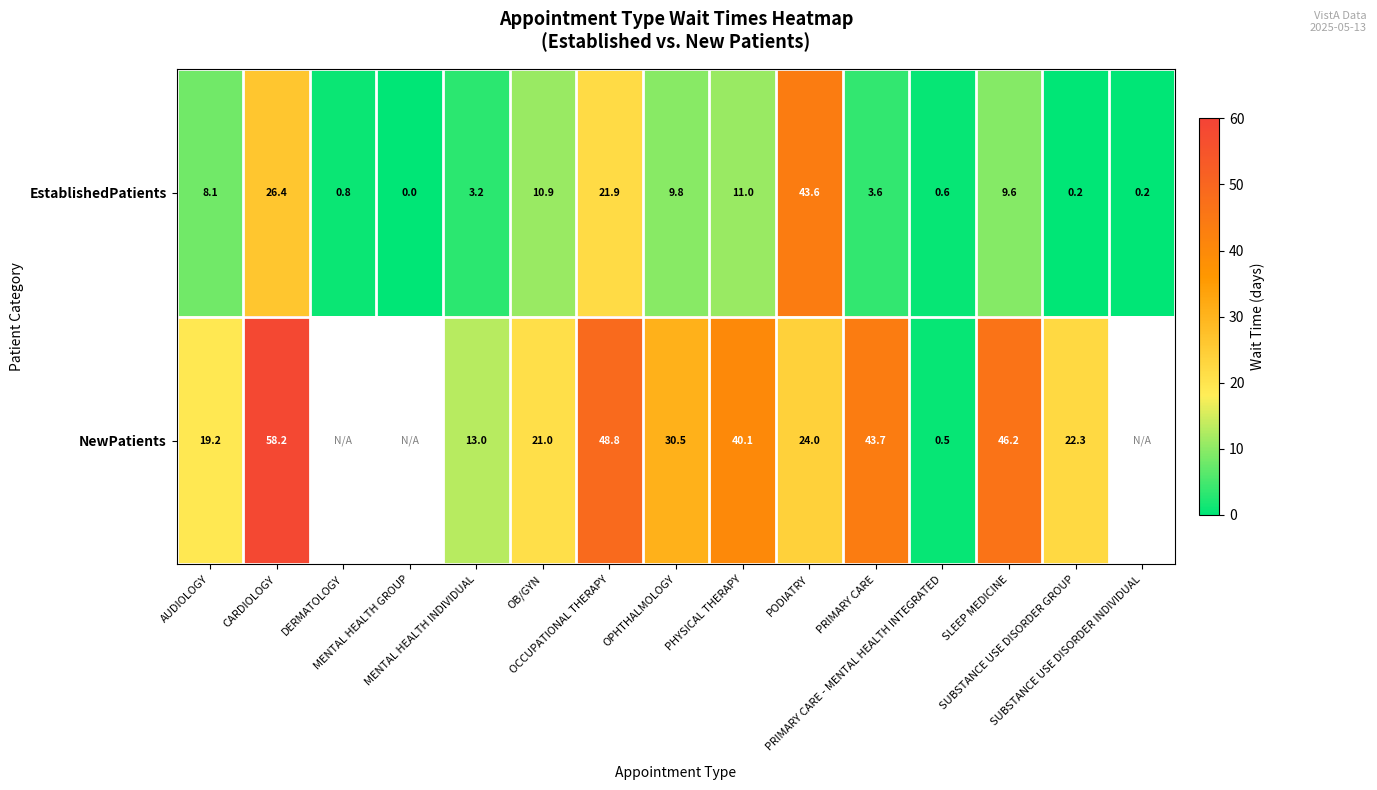

Is the value of NewPatients at AUDIOLOGY greater than the value of EstablishedPatients at SLEEP MEDICINE?

Yes